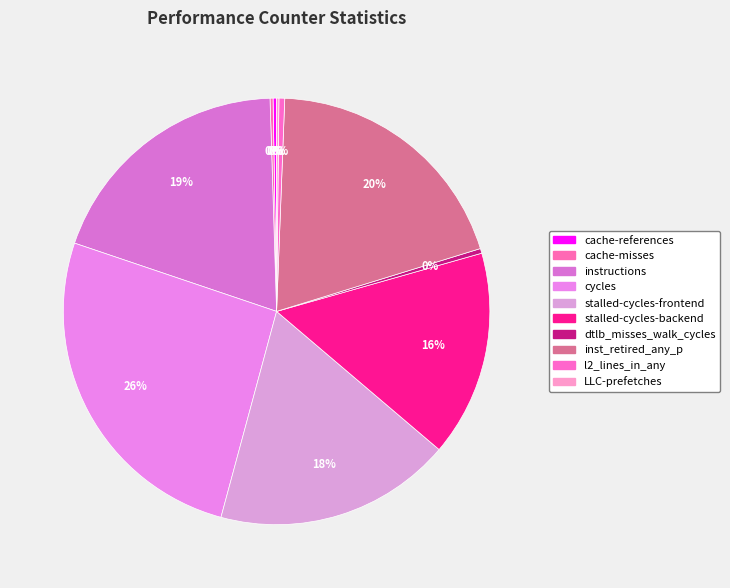

Count the number of slices in the pie.

10